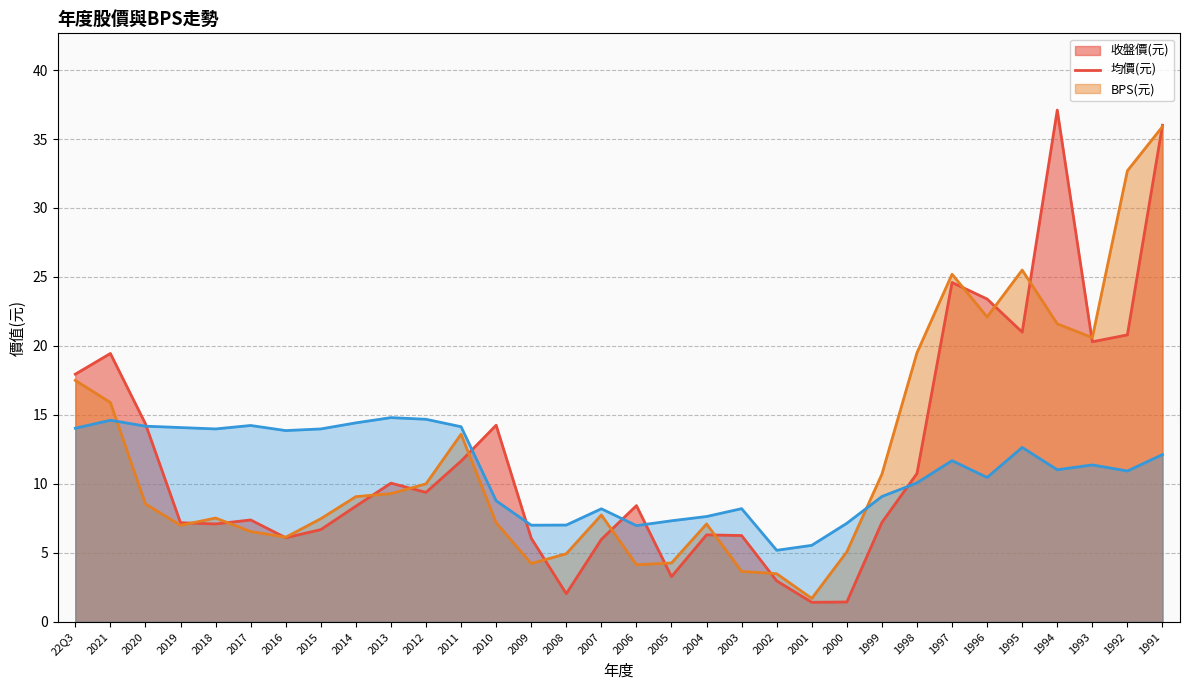

Which has a higher value, 2017 or 1999?

2017